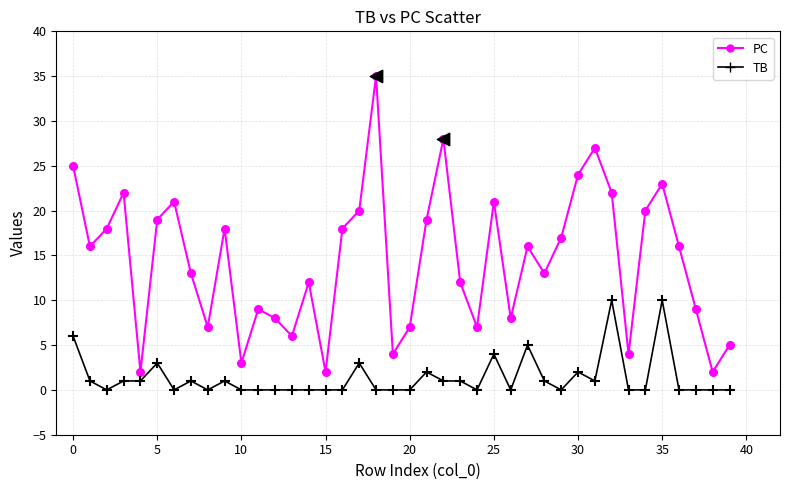

Which series has the largest range (max minus min)?

PC